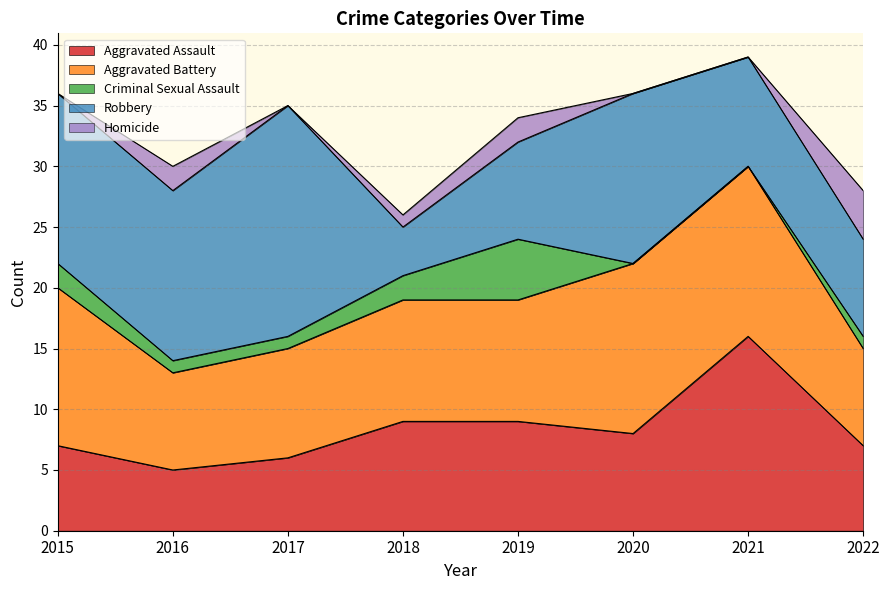

The Aggravated Battery series shows 10 at 2018. True or false?

True